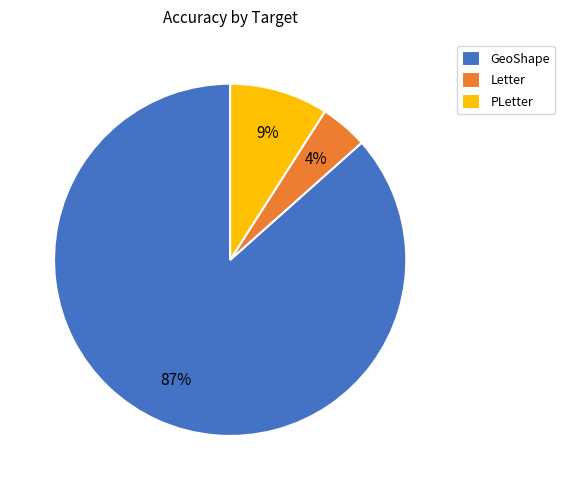

Is there a majority slice in this chart?

Yes